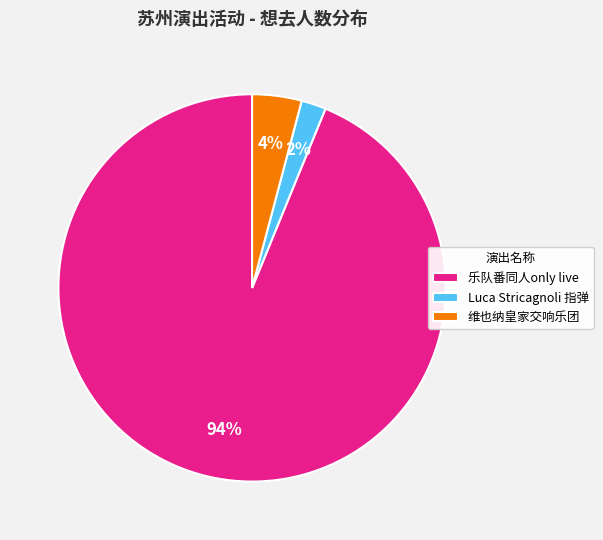

How many slices are in this pie chart?

3